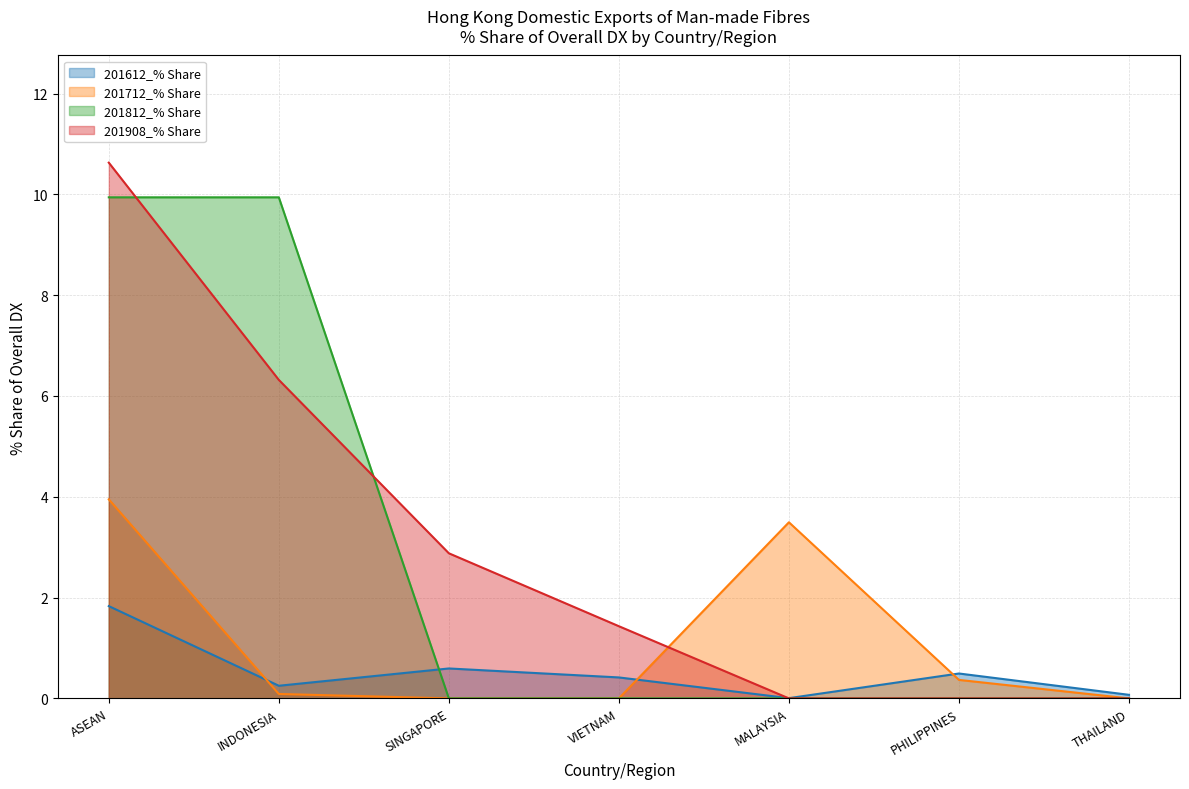

Where do 201712_% Share and 201908_% Share first cross each other?

VIETNAM and MALAYSIA